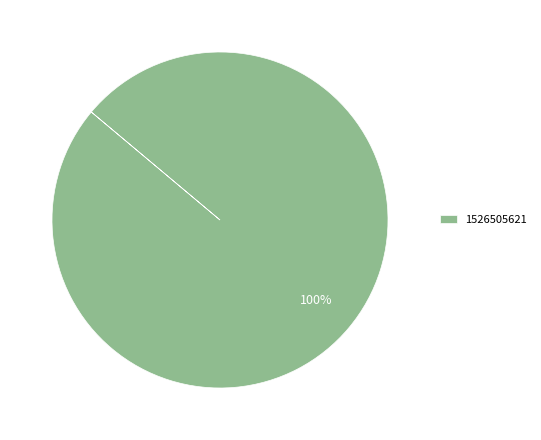

To the nearest percent, what percentage of the pie is 1526505621?

100%